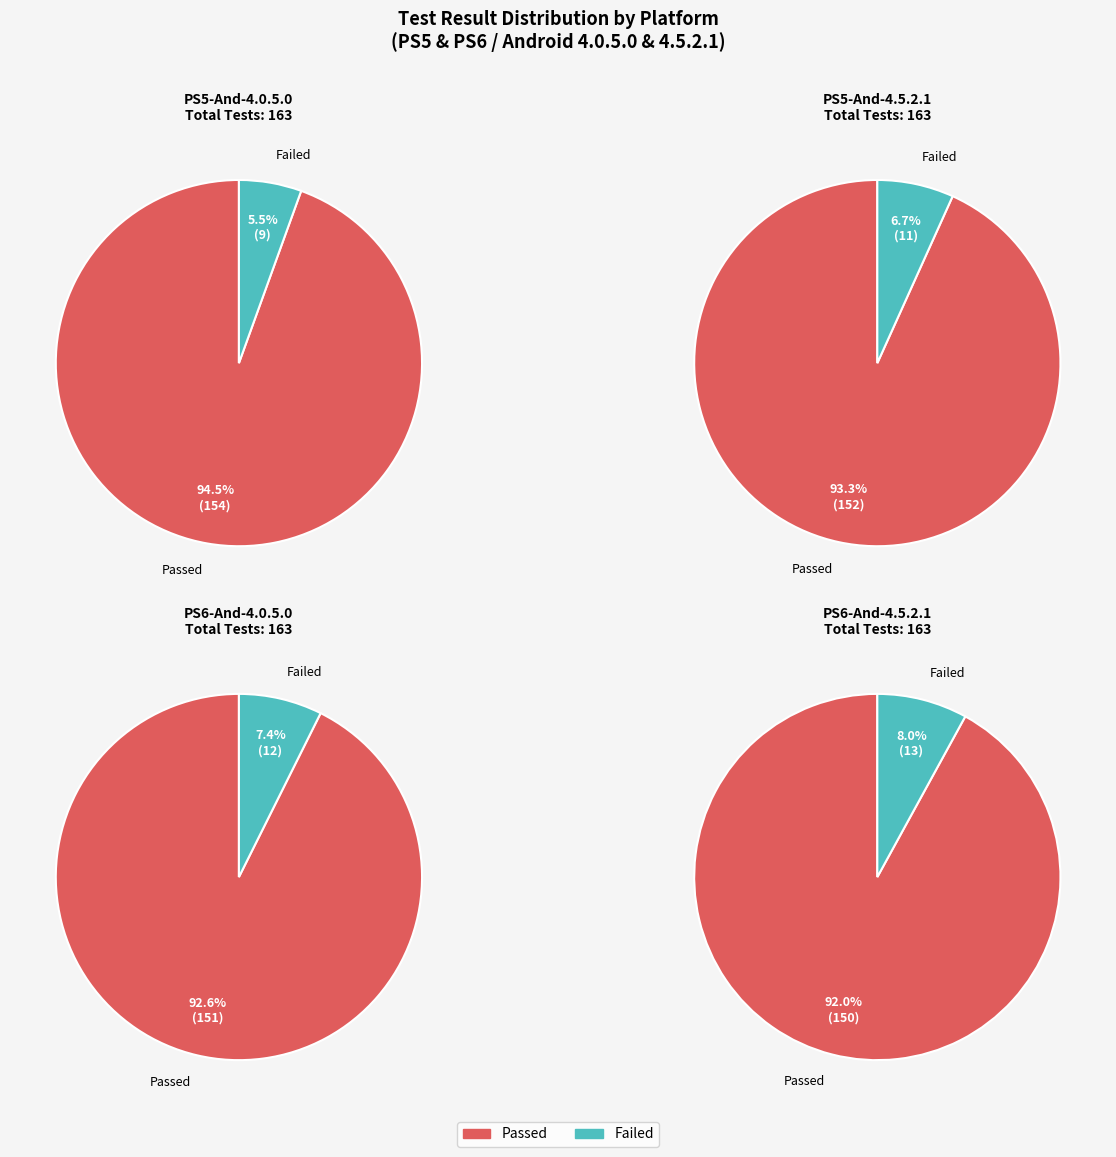

Which series has the widest spread of values?

PS5-And-4.0.5.0